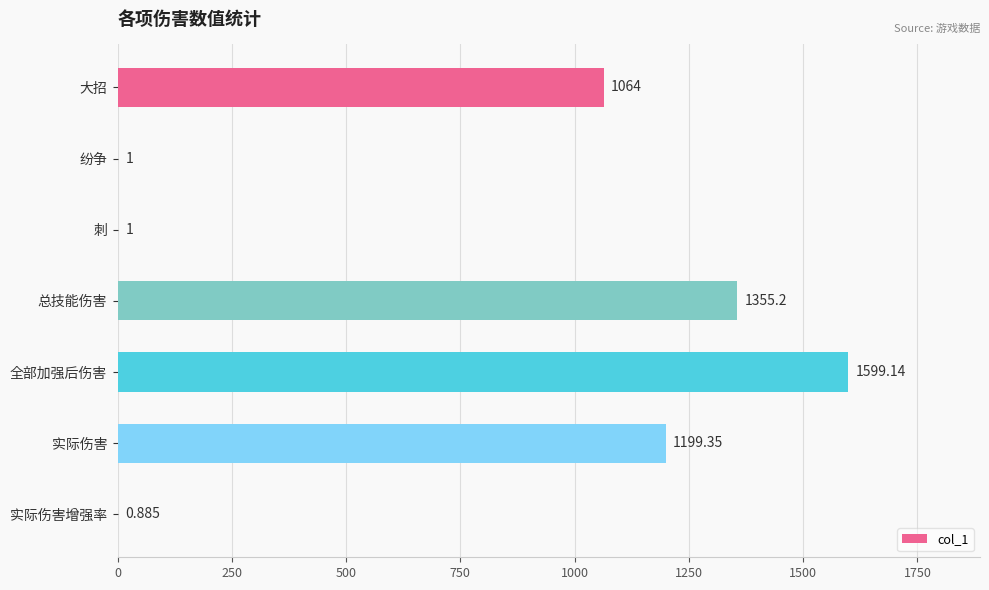

Which category has the highest value across all series?

全部加强后伤害